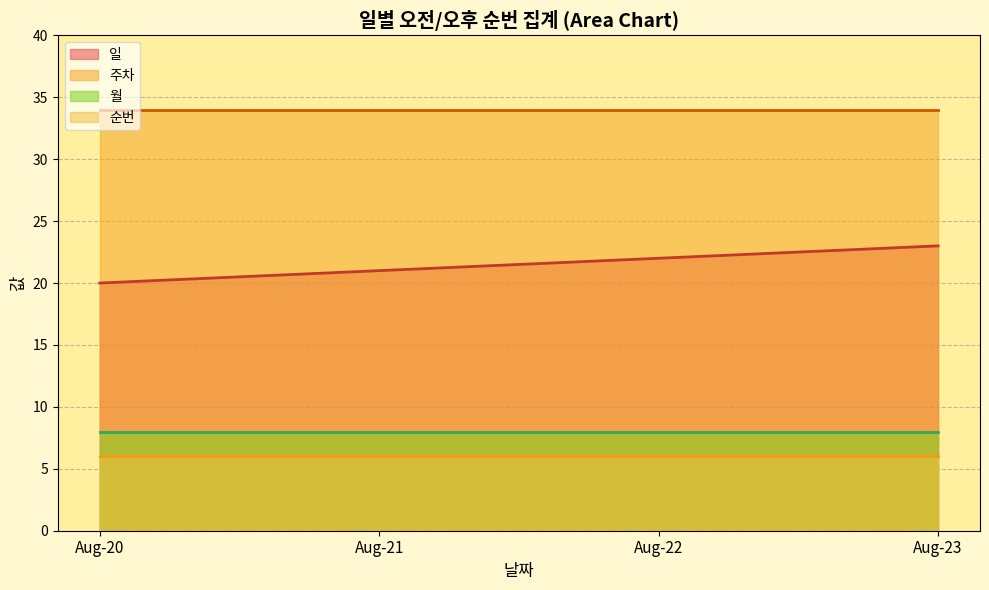

True or false: 일 and 월 cross at least once.

False